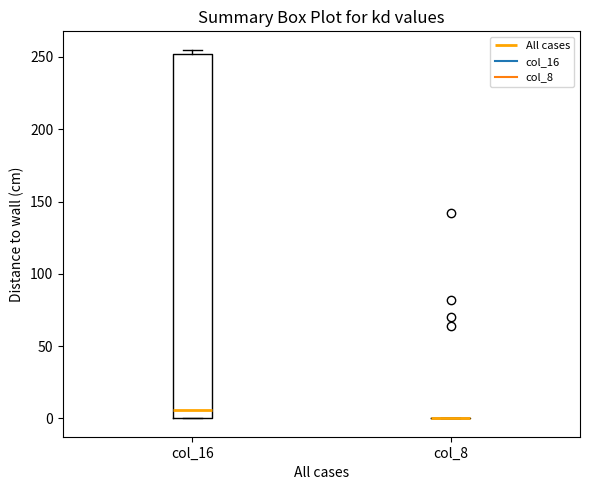

Where is the upper edge of the box for col_16 on the y-axis? The values are not printed on the chart, so give them approximately, as read against the axis.

250